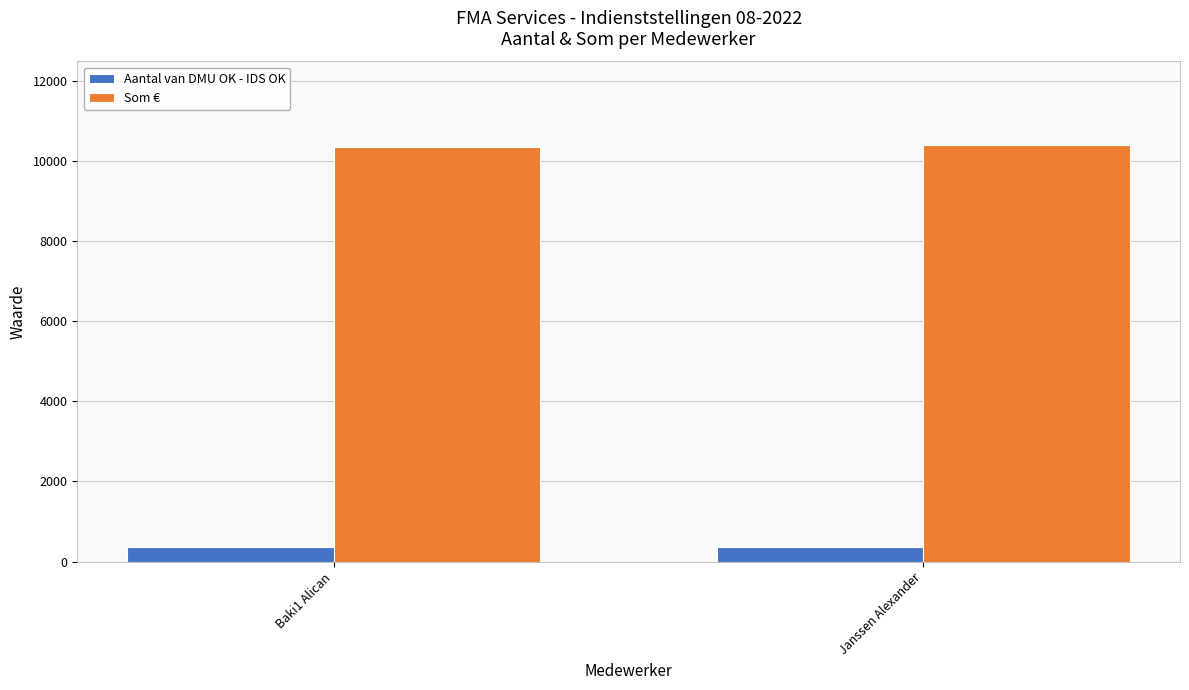

What is the maximum value for Aantal van DMU OK - IDS OK?

361.0